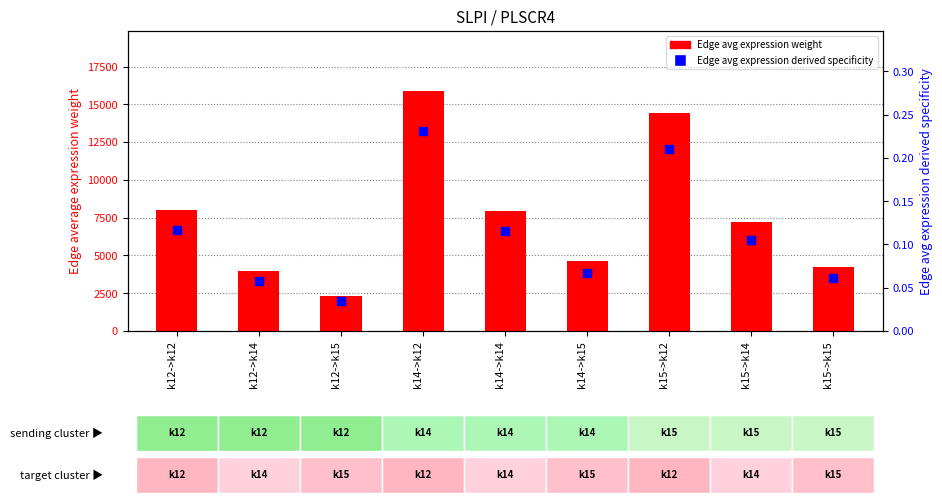

What is the total value across all series at k12->k15?

2344.4